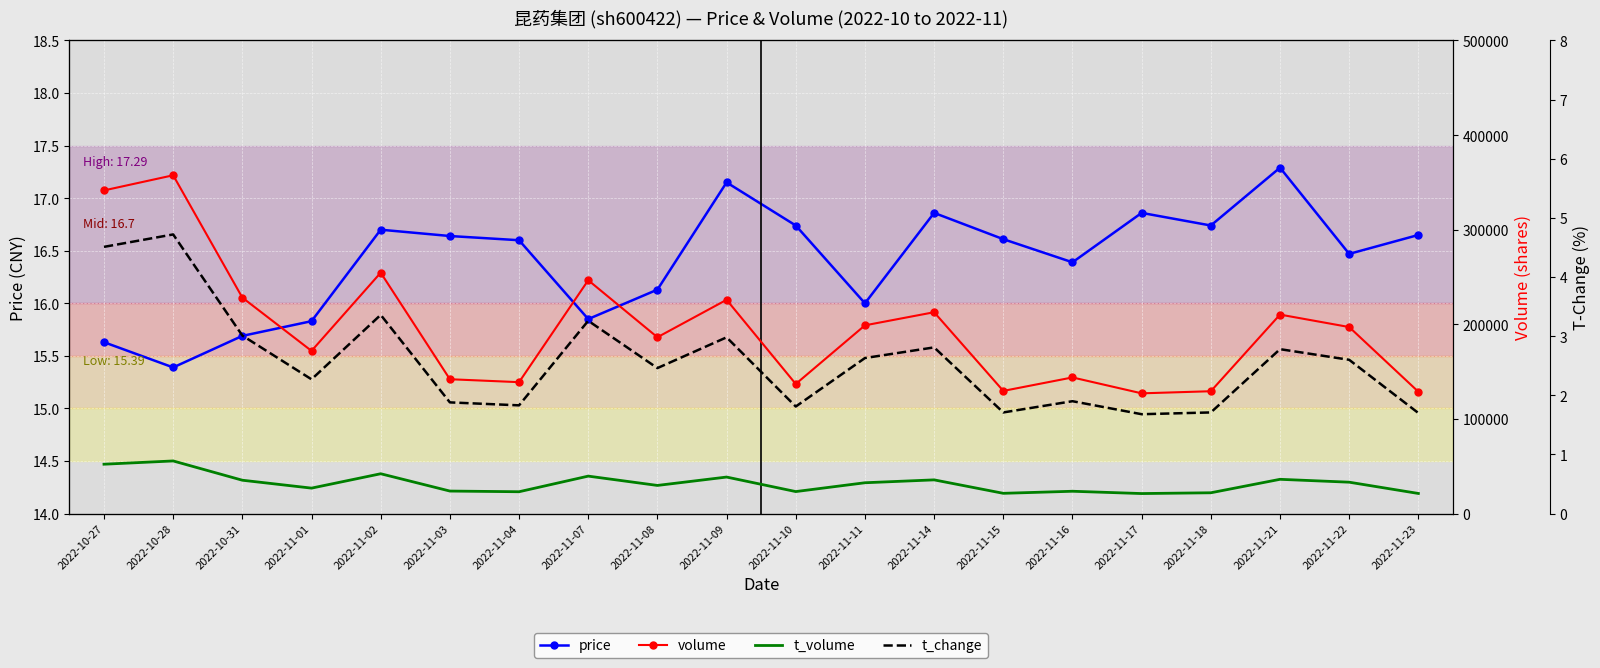

True or false: t_change has a value of 1.7 at 2022-11-15.

True